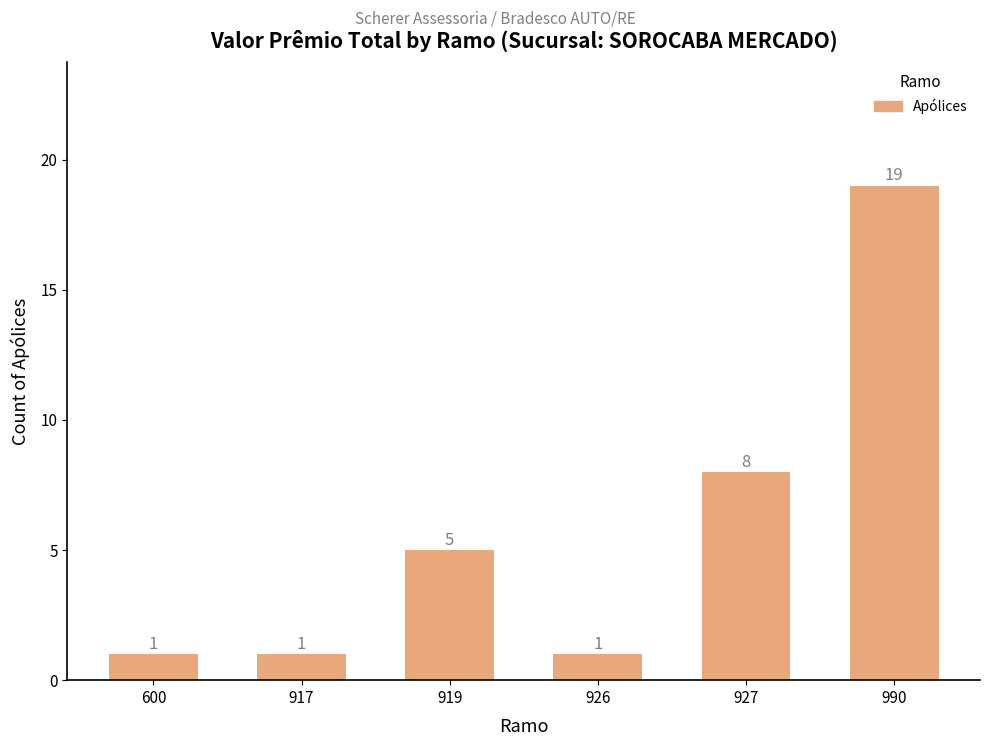

What is the maximum value shown in the chart?

19